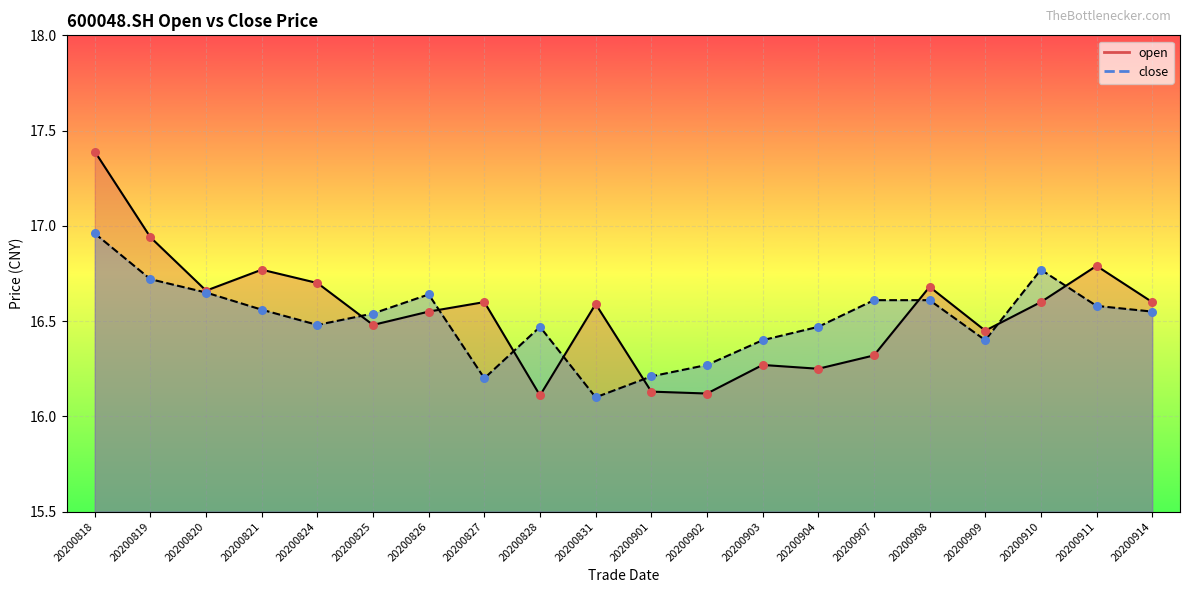

At which category is the sum across all series the highest?

20200818